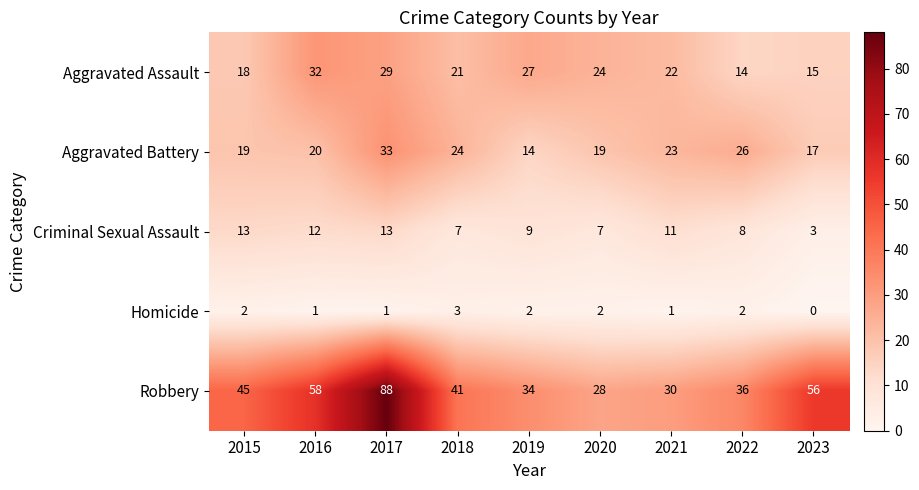

What is the difference between the Aggravated Battery values at 2016 and 2018?

4